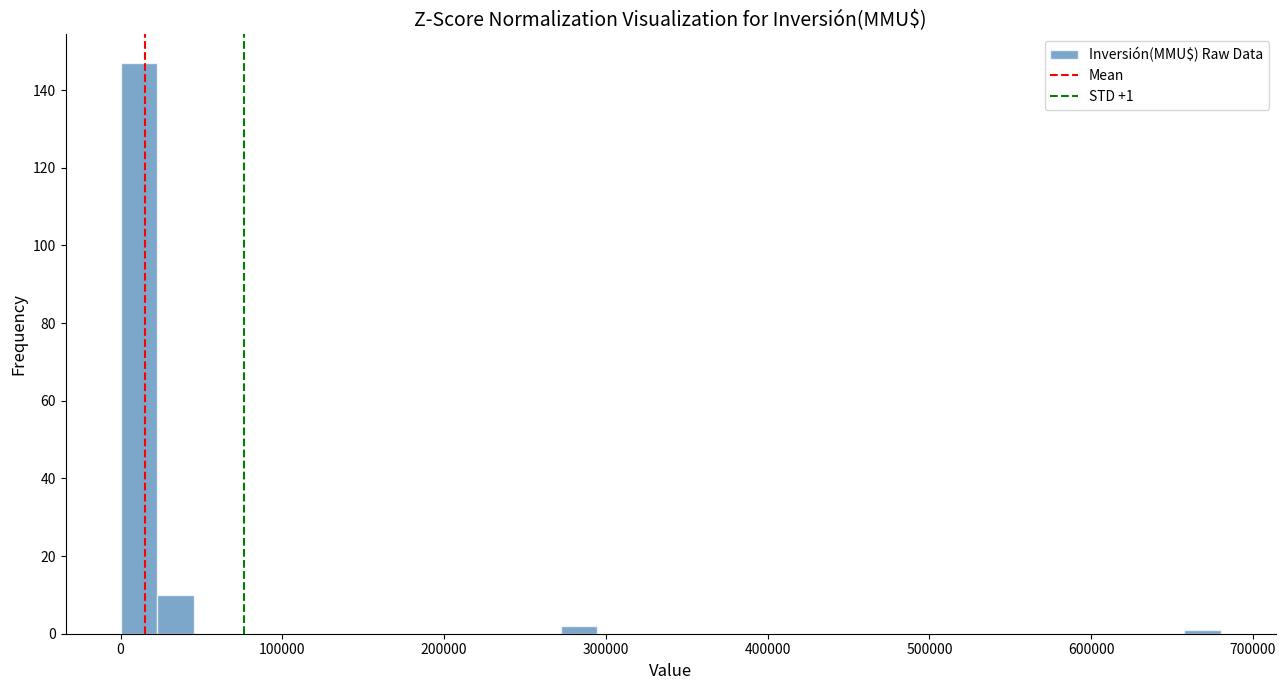

Around what value on the x-axis is the tallest bar? Give the approximate position of its centre, as read against the axis.

10000